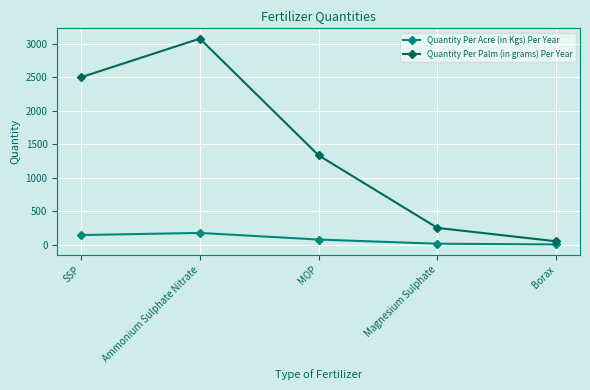

What is the value of the Quantity Per Acre (in Kgs) Per Year point at the 2nd from the left?

175